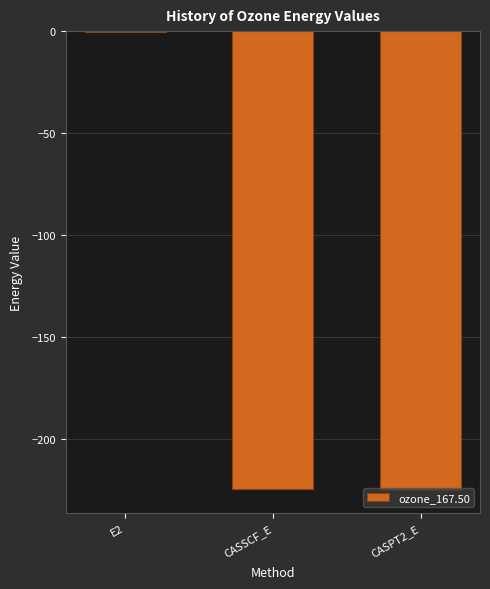

What is the approximate value at CASSCF_E?

-224.5